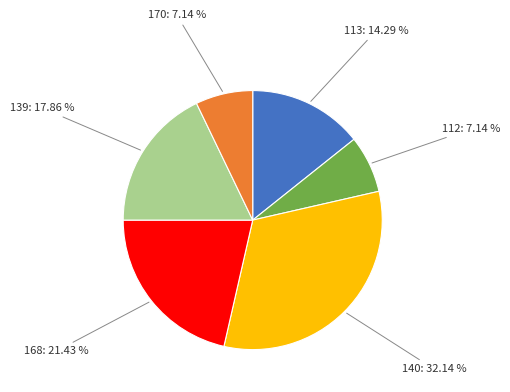

How many segments does this pie chart have?

6